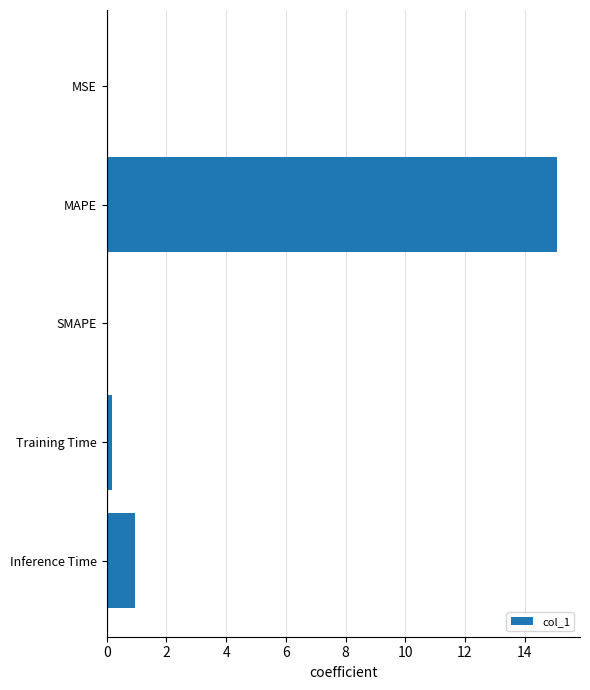

At which category does the chart reach its peak across all series?

MAPE